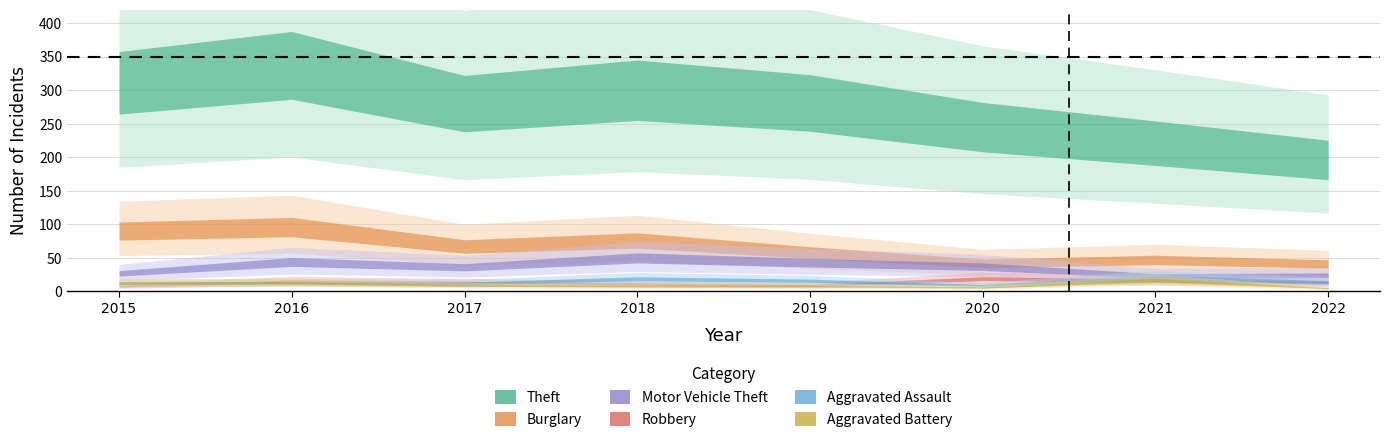

Does the chart have visible grid lines?

Yes